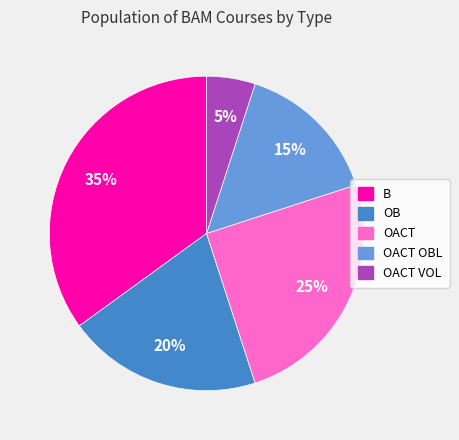

To the nearest percent, what is the average slice percentage?

20%